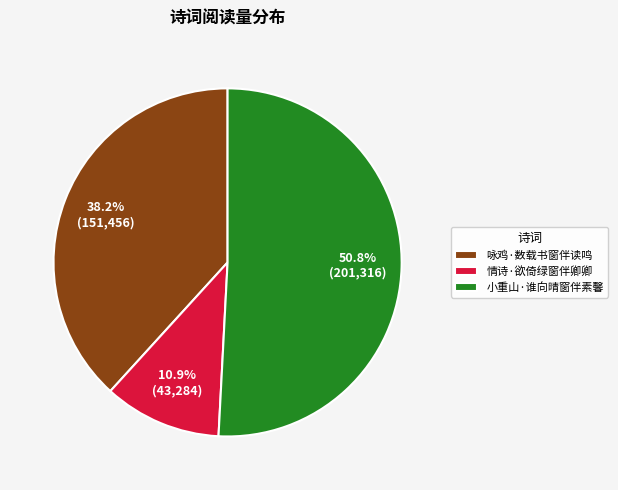

Which slice is the largest?

小重山·谁向晴窗伴素馨